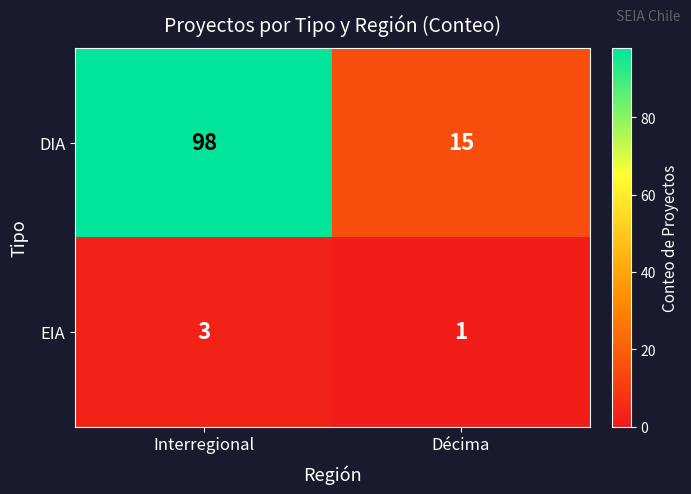

Between Interregional and Décima, which series saw the biggest shift?

DIA